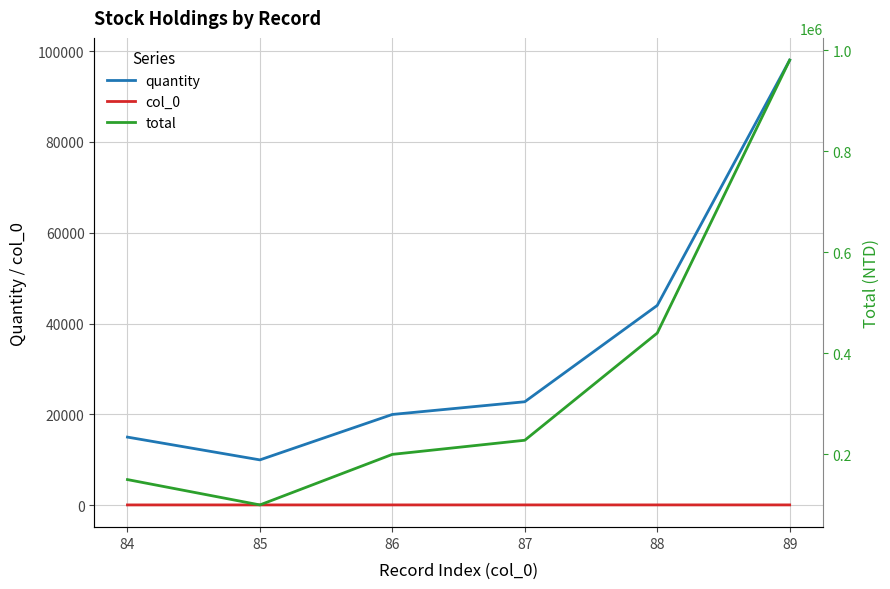

Between 88 and 89, which series saw the biggest shift?

total